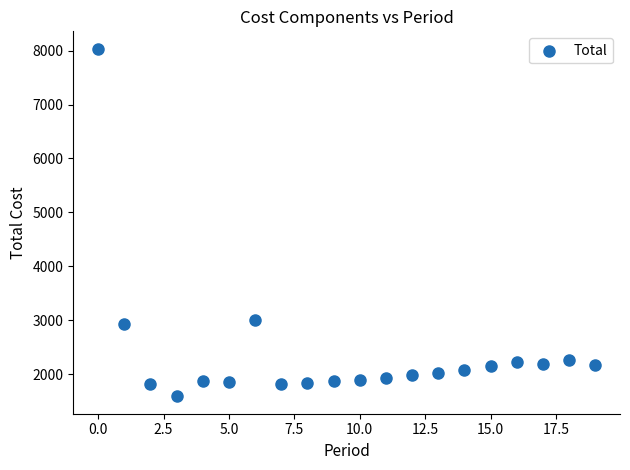

What is the range of Y values (max minus min)?

6446